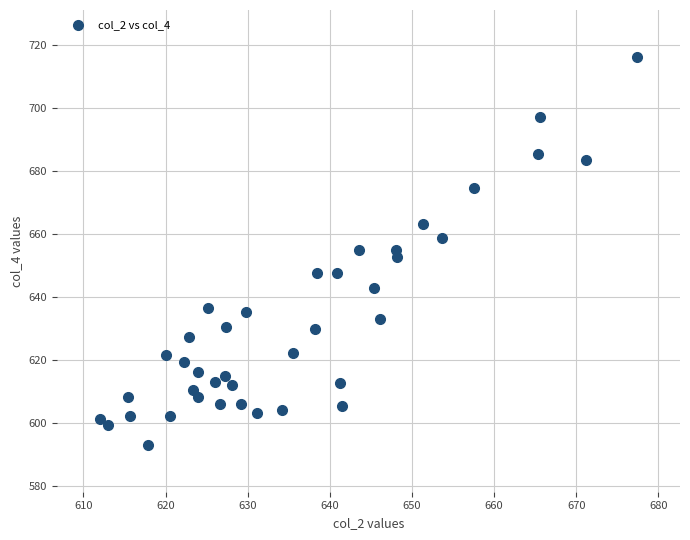

What is the range of Y values (max minus min)?

123.4